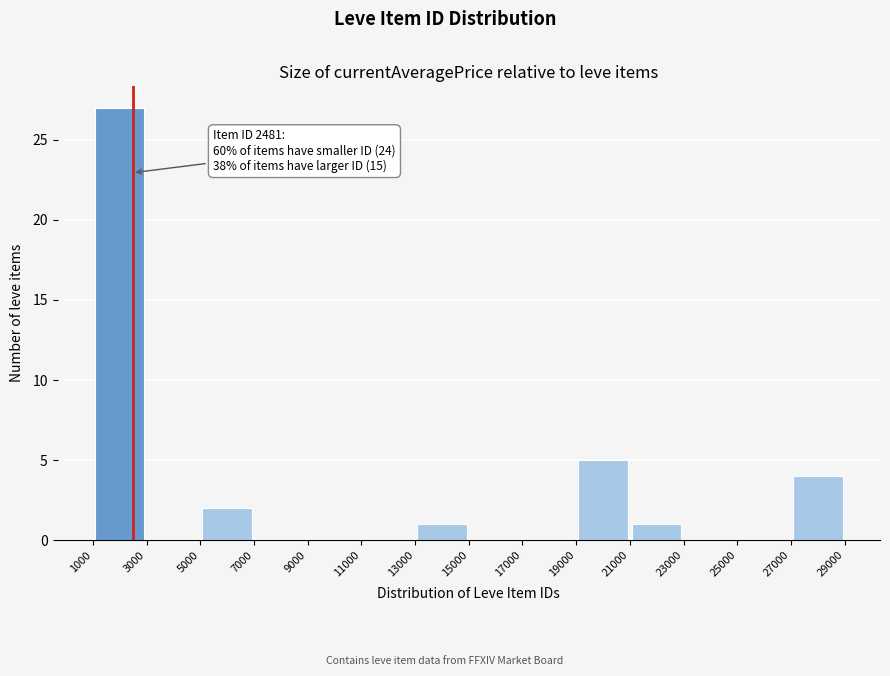

Over which range of the x-axis is the bar tallest?

1000 to 3000